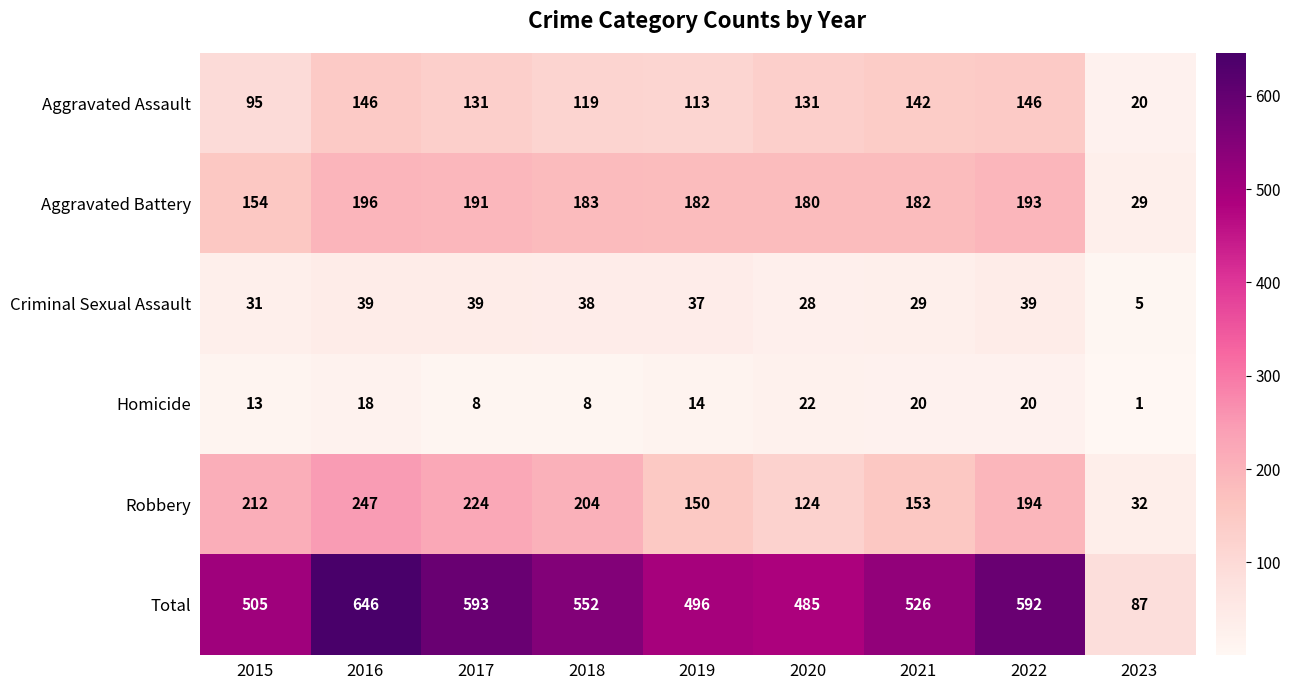

True or false: Homicide has a value of 18 at 2016.

True